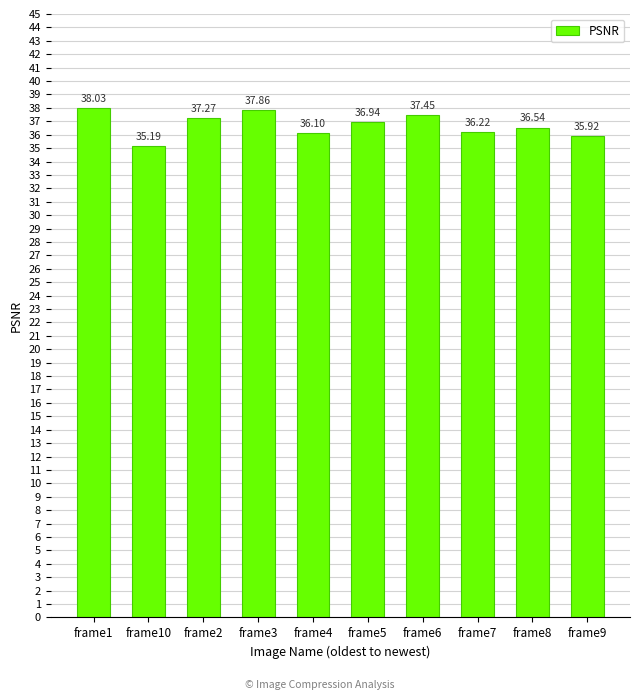

What is the difference between the second highest and second lowest values?

1.9